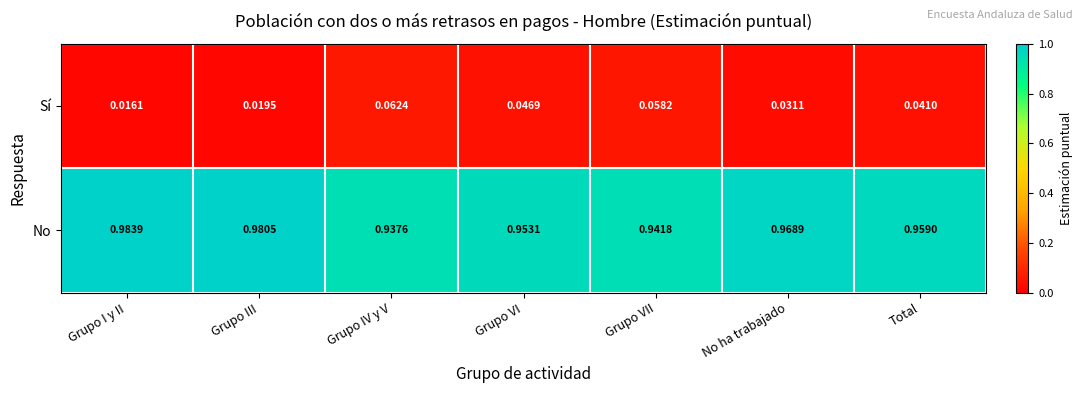

List the series in order of their overall mean, highest first.

No, Sí